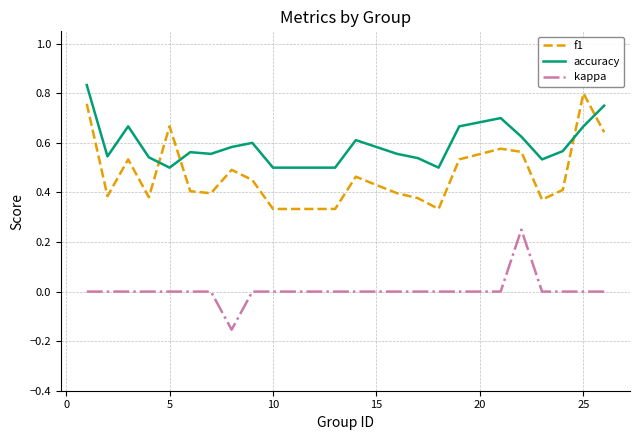

Which series has the largest total across all categories?

accuracy